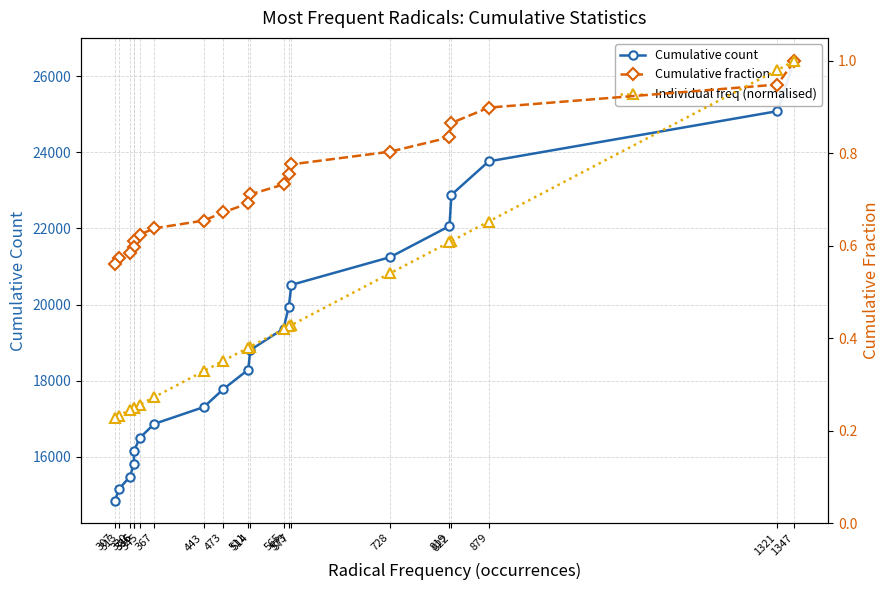

What is the highest value of the Cumulative fraction series?

1.0